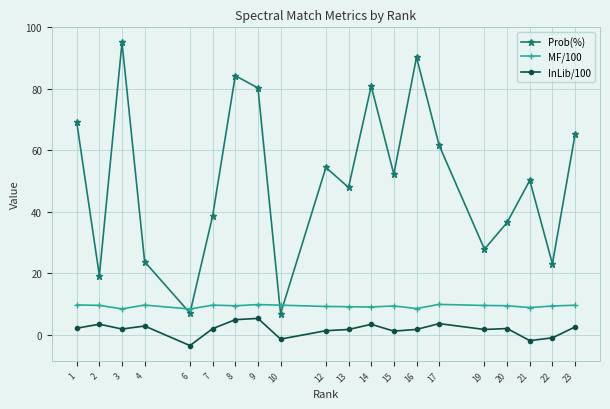

What is the average value of the Prob(%) series?

50.7